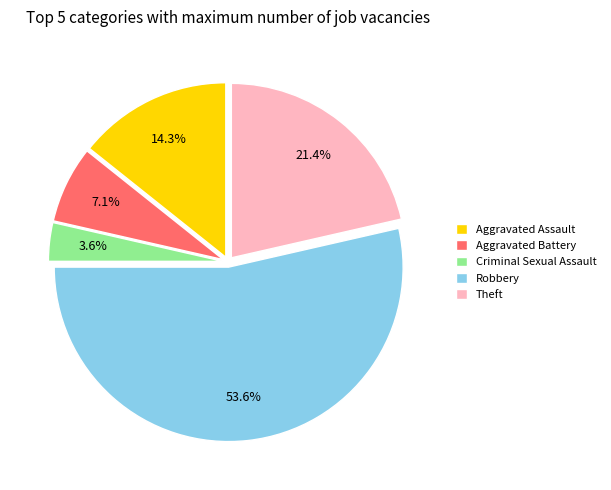

Is it true that Theft is 21% of the pie?

True